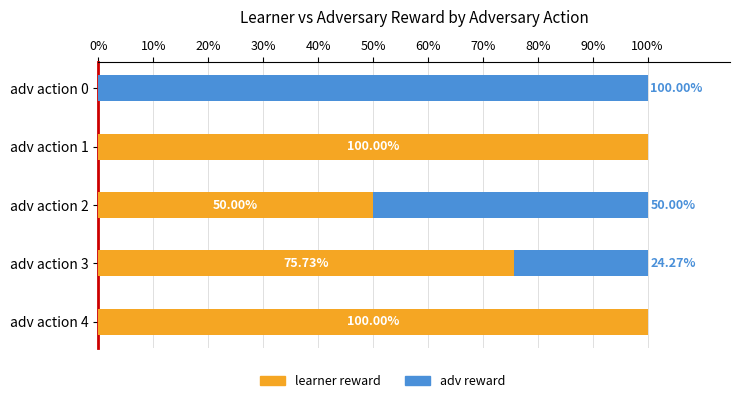

What is the total value across all series at adv action 0?

100.0